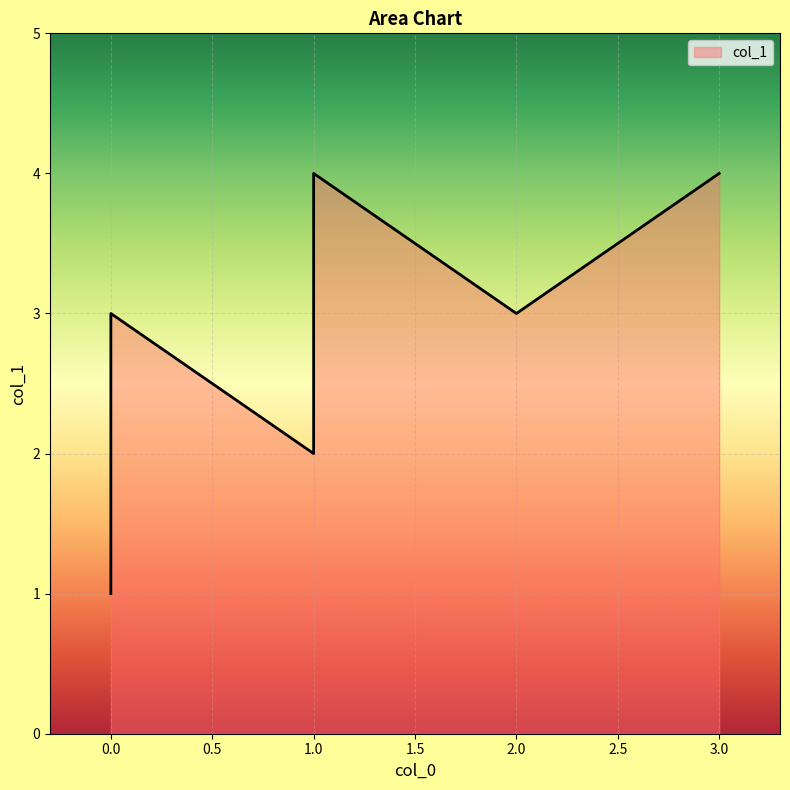

Rank the categories by value from highest to lowest.

3, 1, 1, 2, 0, 1, 0